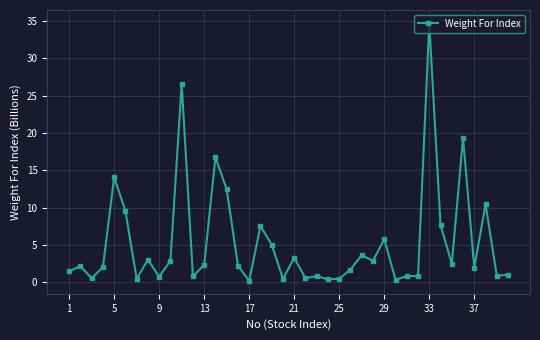

What is the difference between the maximum and minimum values?

34.6